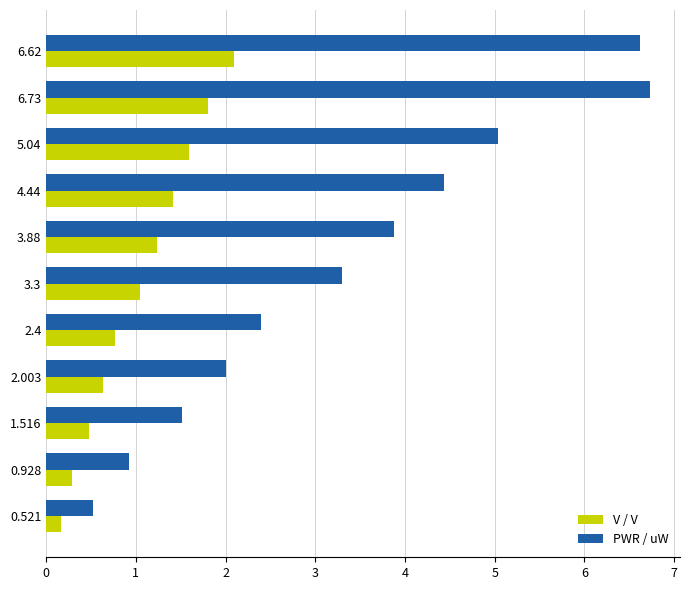

What is the maximum value shown in the chart?

6.7